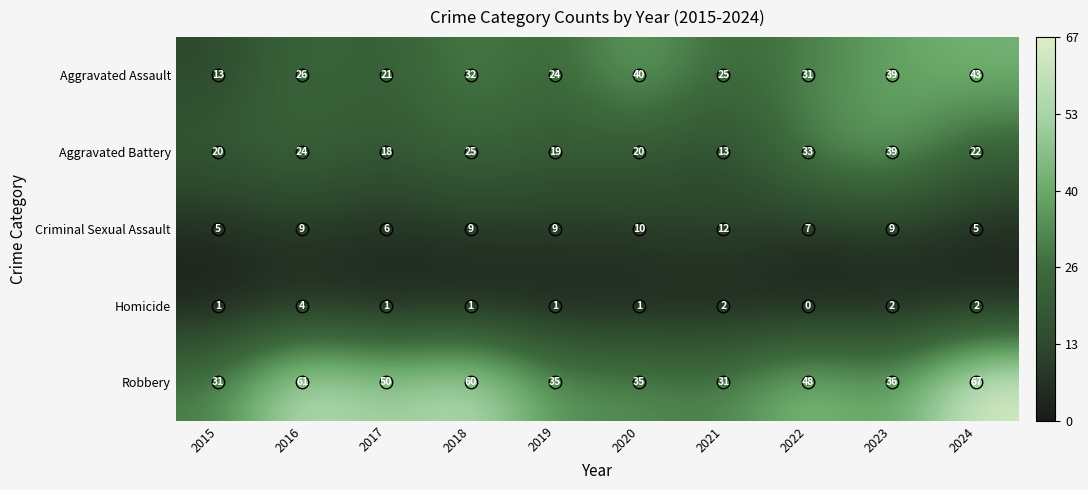

How many categories are shown in the chart?

10